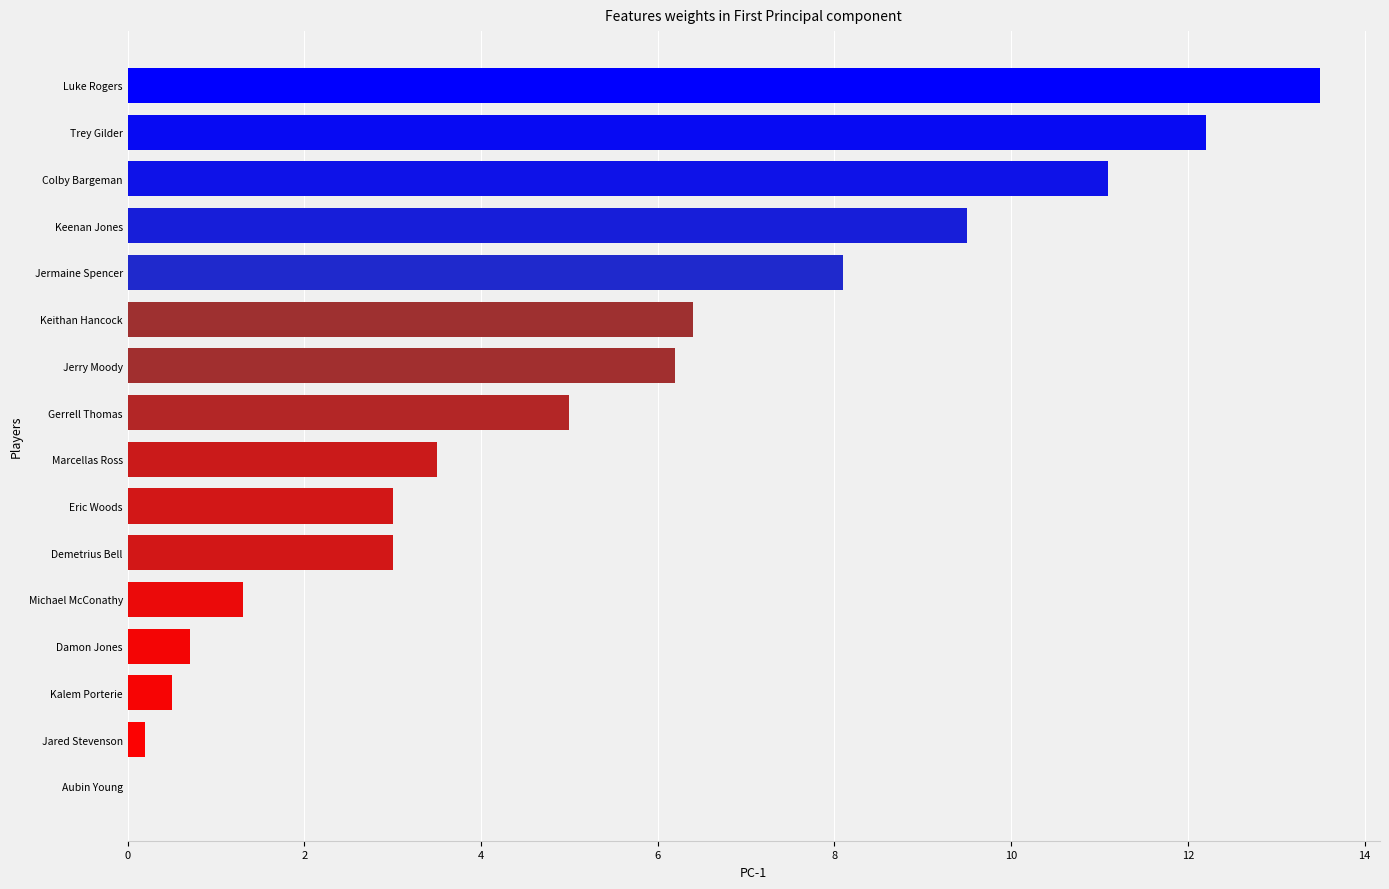

How many positive values are there?

15